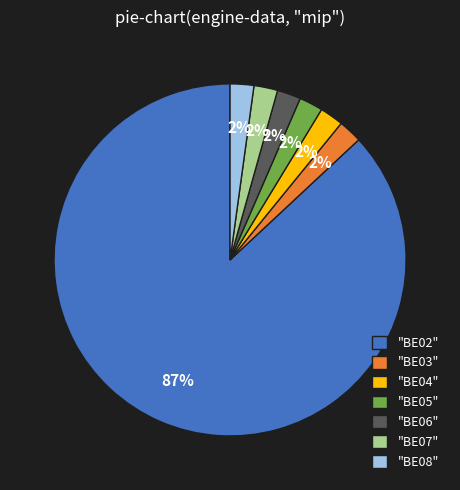

What is the ratio of the value at "BE03" to the value at "BE07"?

1.0